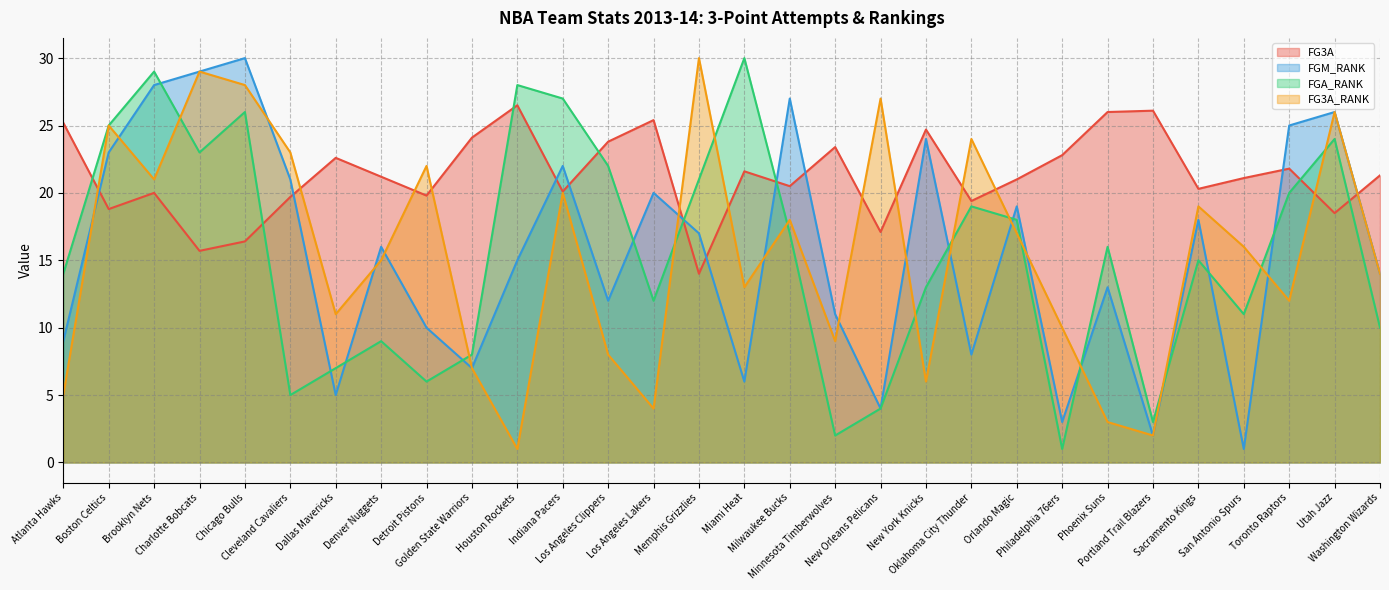

Where is FGM_RANK nearest to the value 15?

Houston Rockets